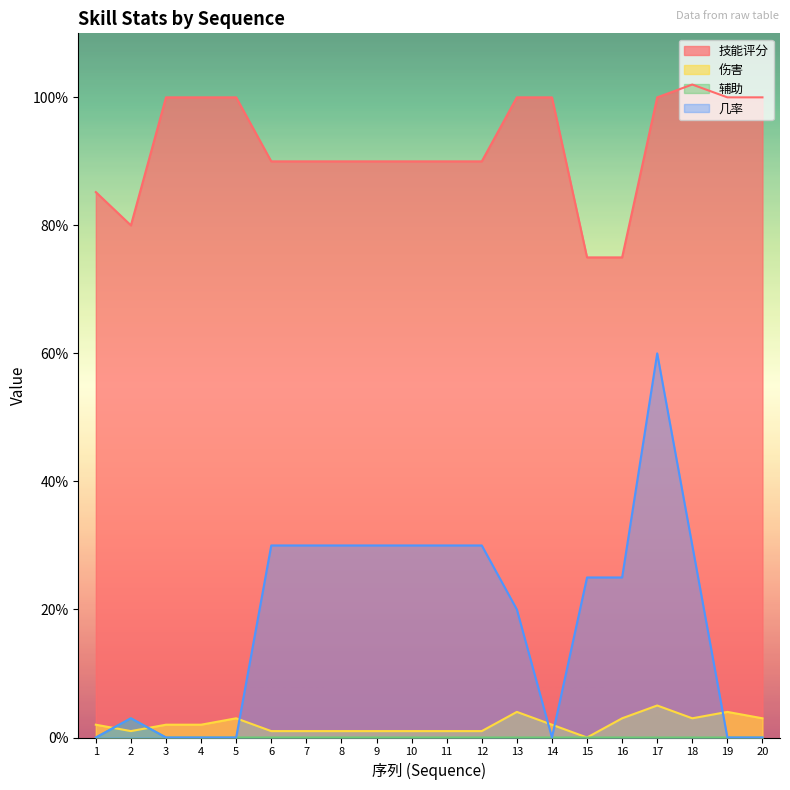

True or false: 伤害 has a value of 2.7 at 4.

False